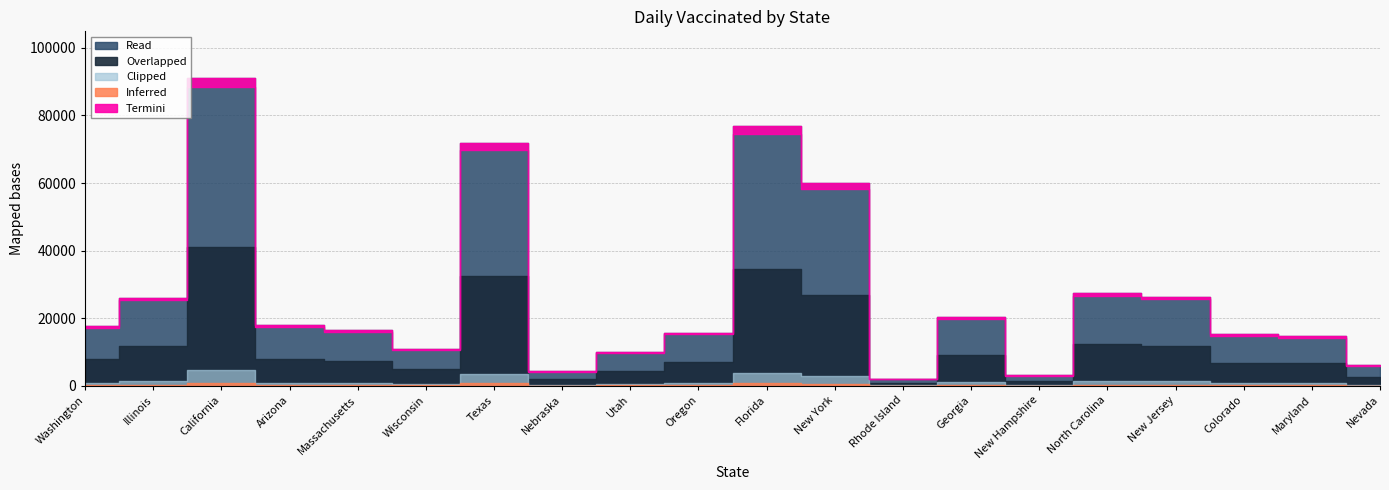

Which label corresponds to the largest value in the chart?

California